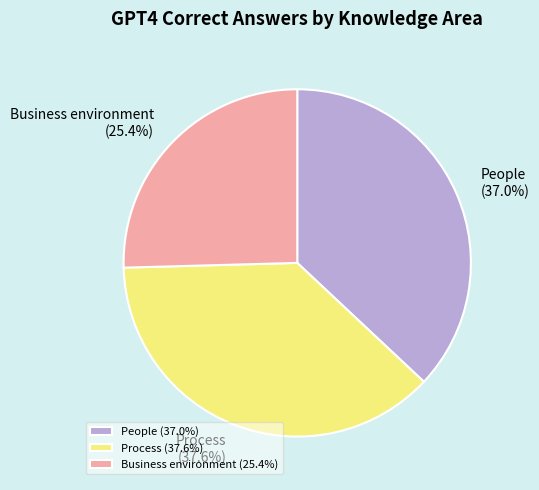

True or false: Process accounts for 52% of the total.

False